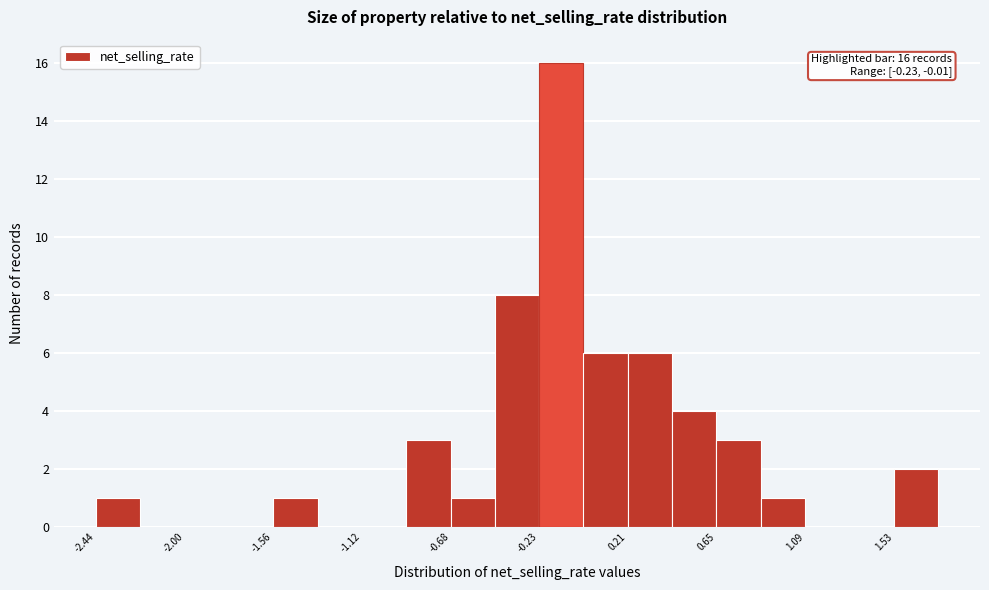

Over which range of the x-axis is the bar tallest?

-0.25 to 0.00